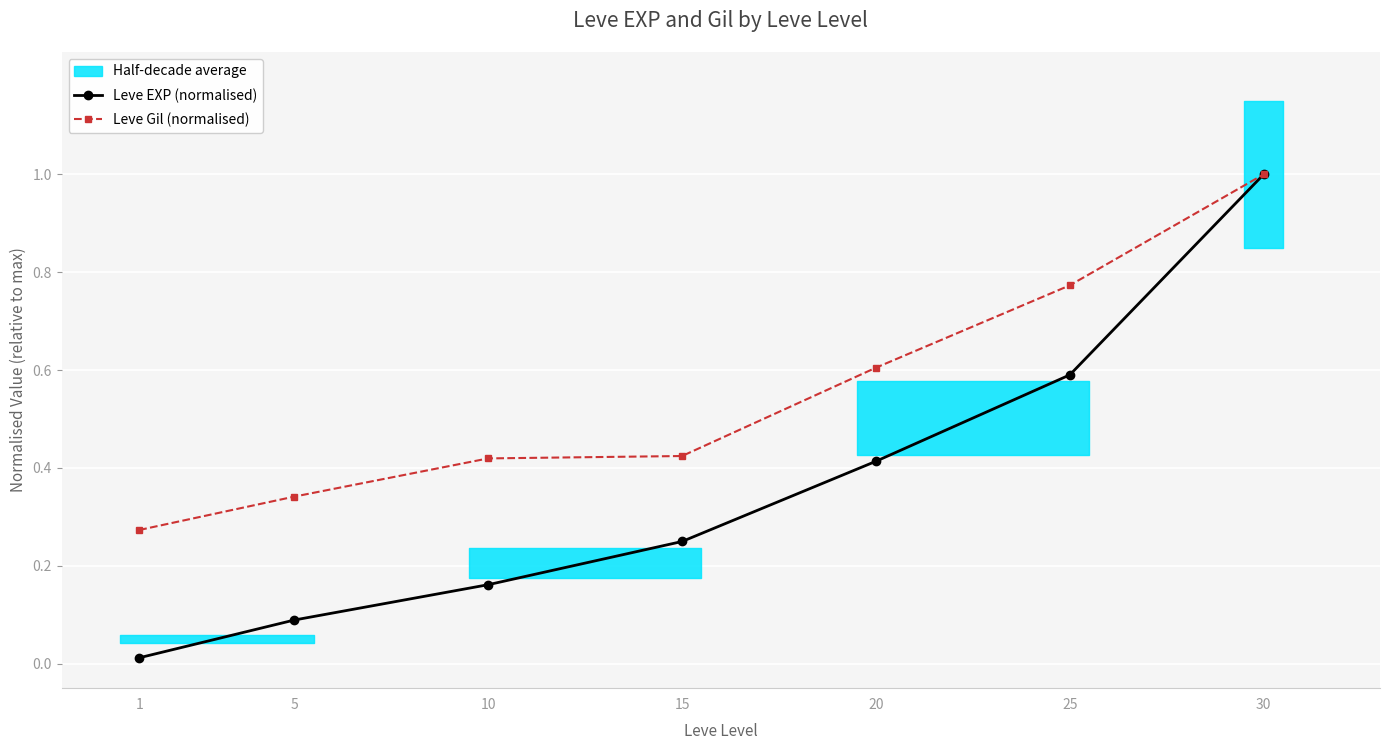

Reading left to right, transcribe all the data shown in this chart.

Leve EXP (normalised): 0.0	0.1	0.2	0.2	0.4	0.6	1.0
Leve Gil (normalised): 0.3	0.3	0.4	0.4	0.6	0.8	1.0